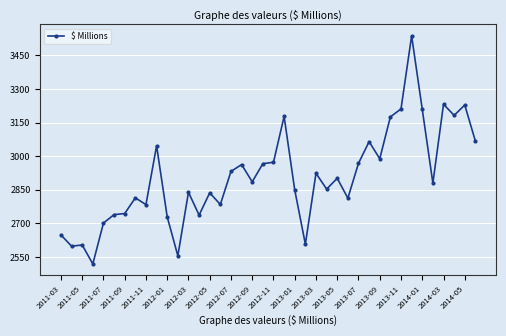

What is the average value?

2906.9